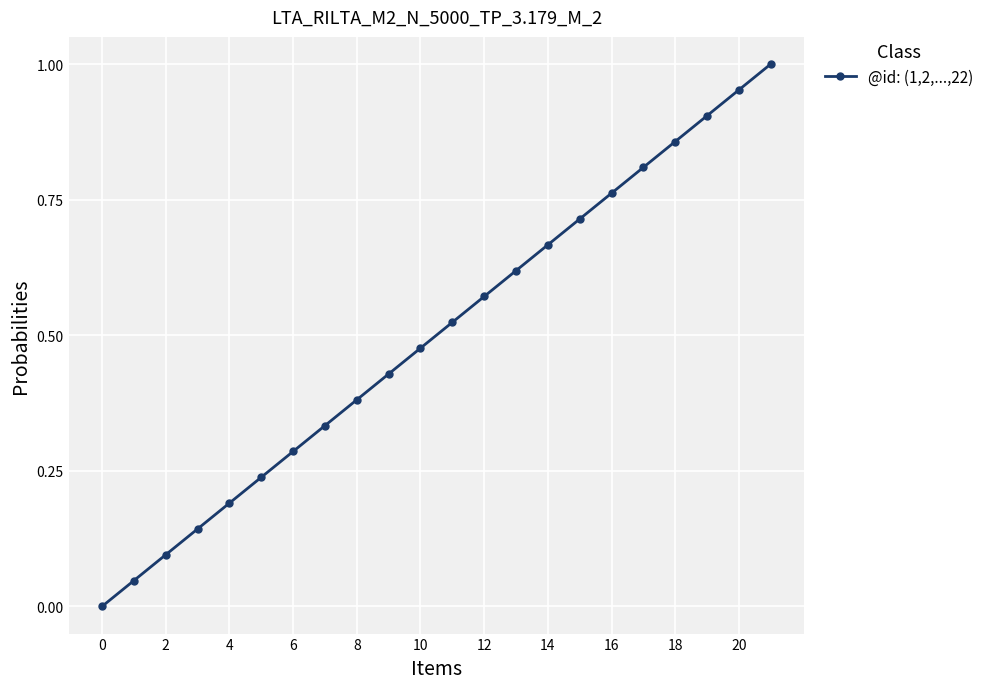

True or false: the data has more than 1 interior local peaks.

False